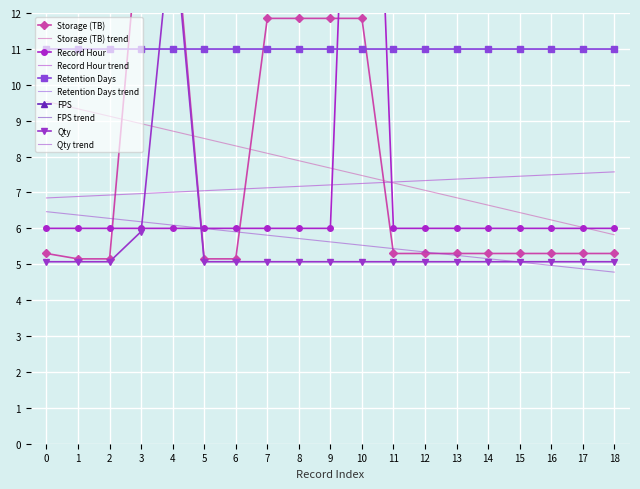

What is the difference between the maximum and second lowest values in the Storage (TB) series?

9.9